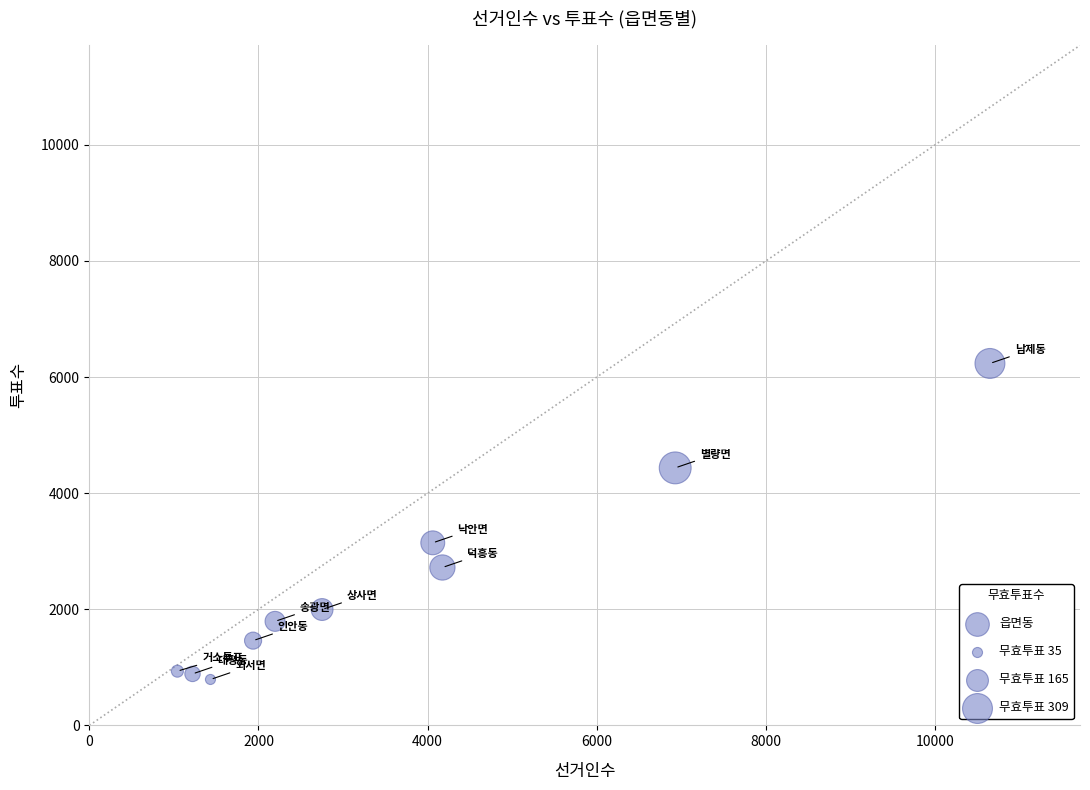

What is the range of Y values (max minus min)?

5444